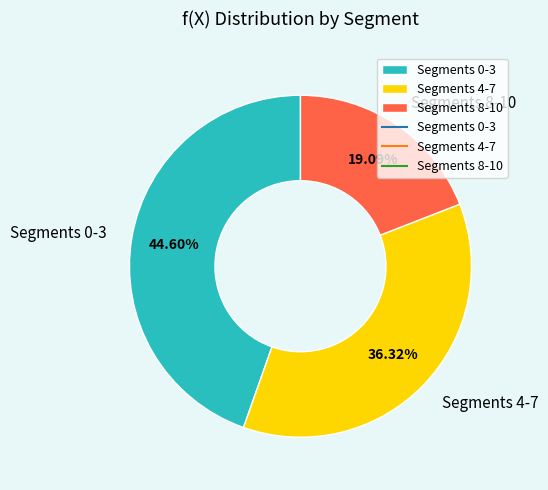

Which has a higher value, Segments 0-3 or Segments 4-7?

Segments 0-3